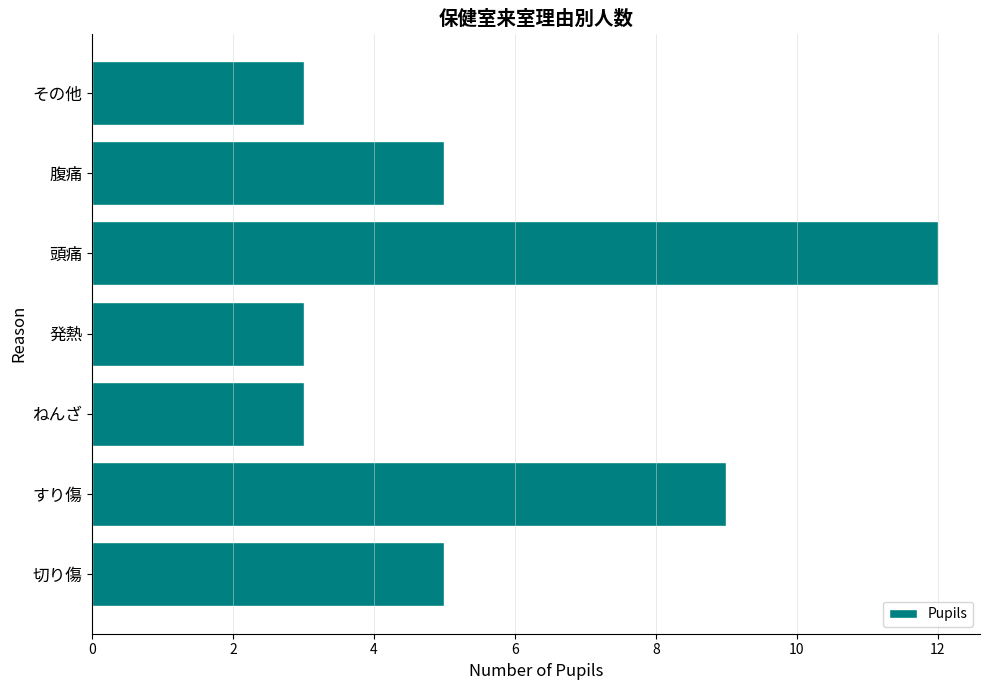

What is the ratio of the value at ねんざ to the value at 腹痛?

0.6